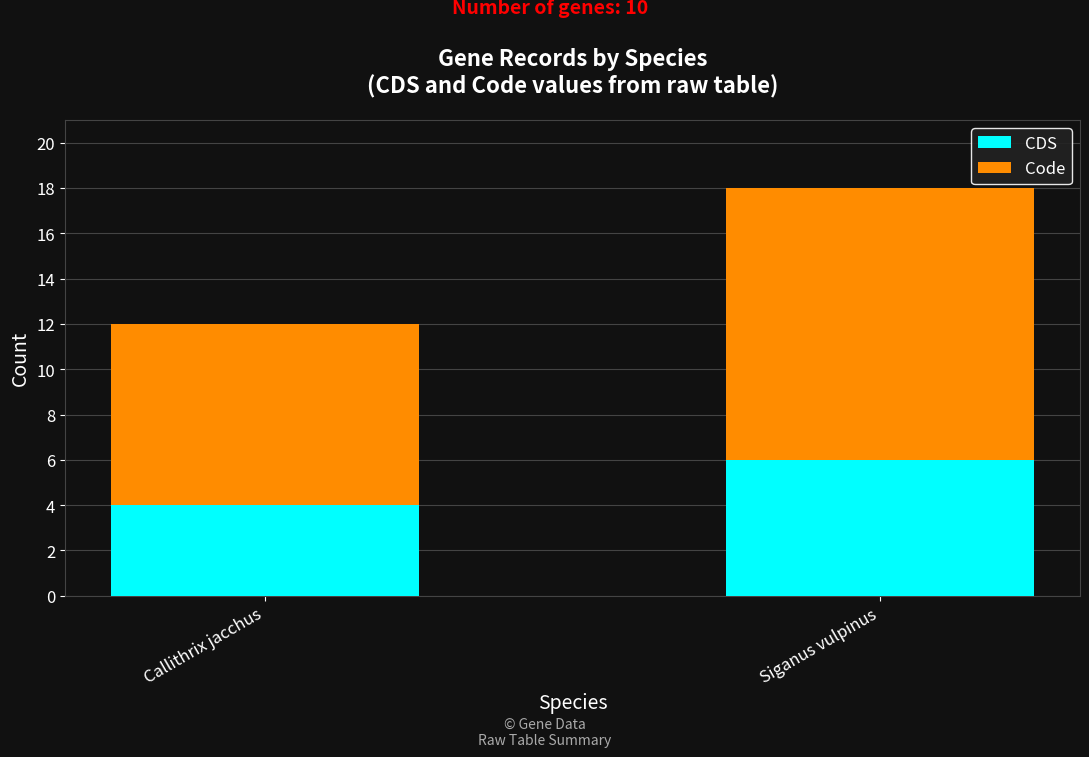

Reading left to right, transcribe the values for CDS.

4	6